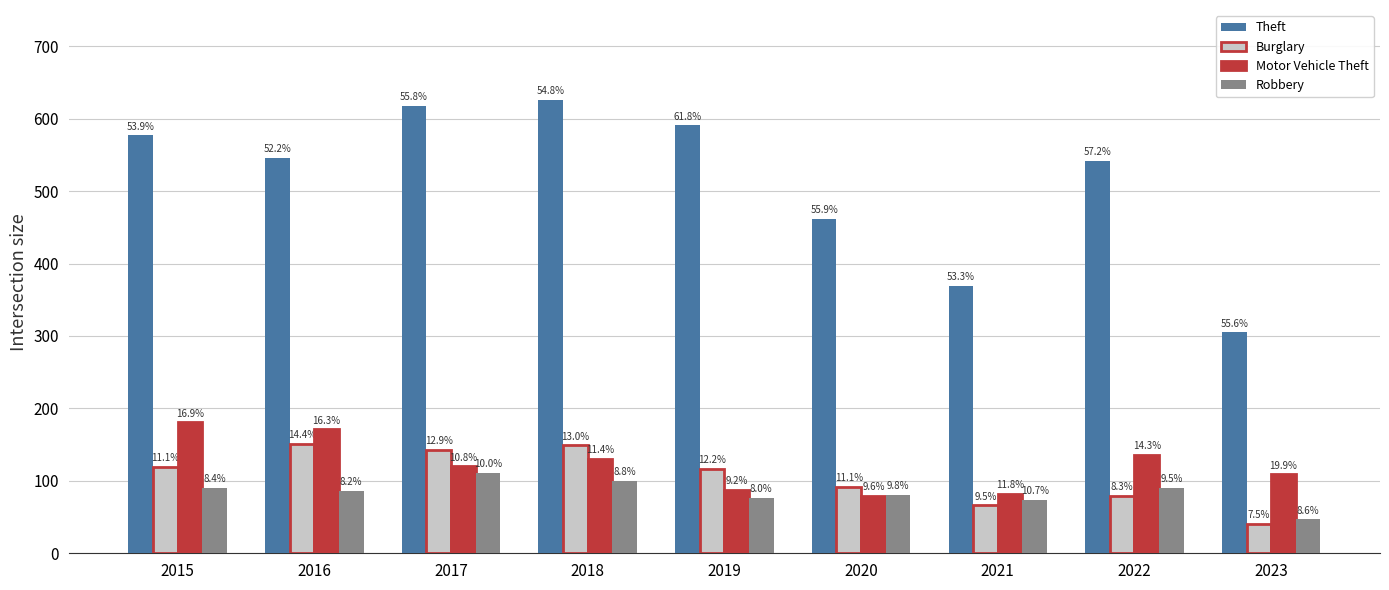

What is the value of the Robbery bar at the 6th from the left?

81